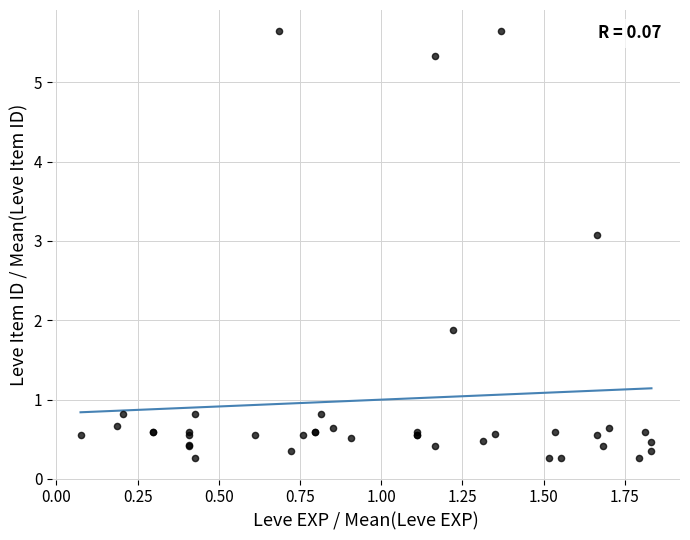

What Y value in the scatter plot is closest to 2?

1.9